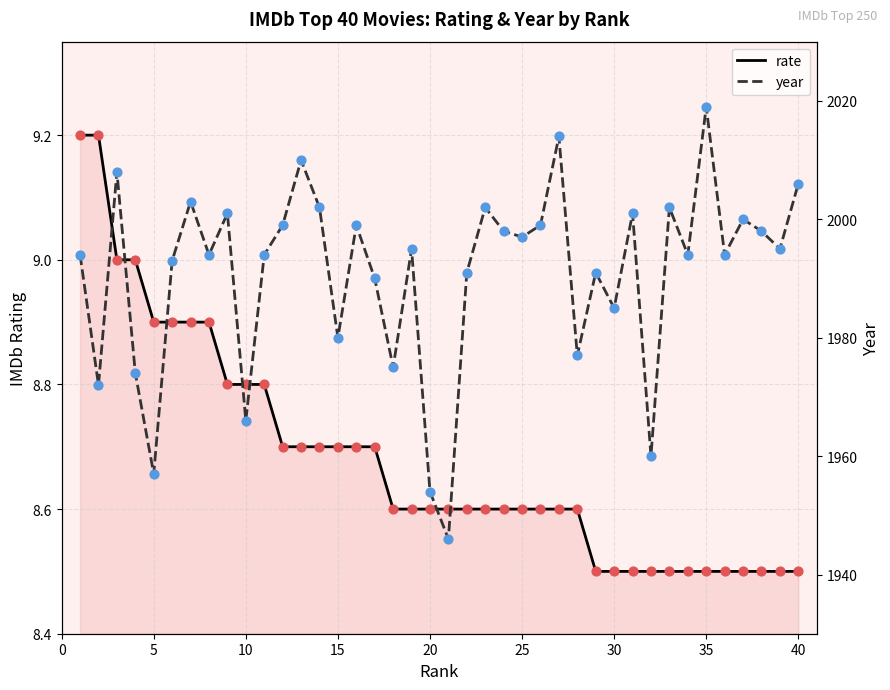

Which series contains the highest Y value?

year